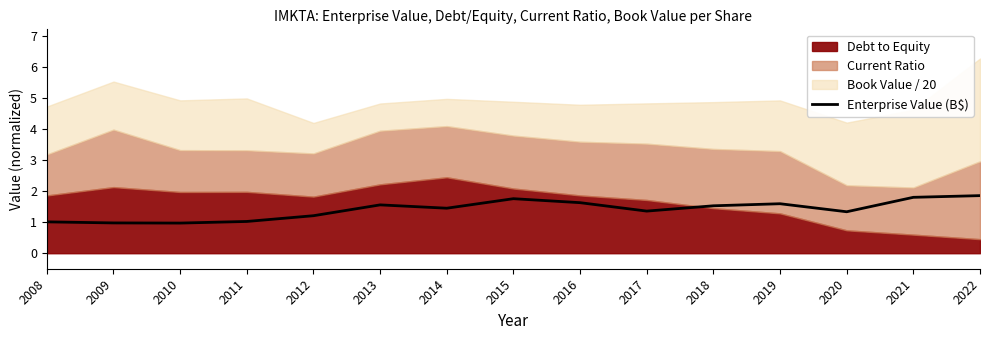

True or false: the data shows 2.1 at 2018.

False